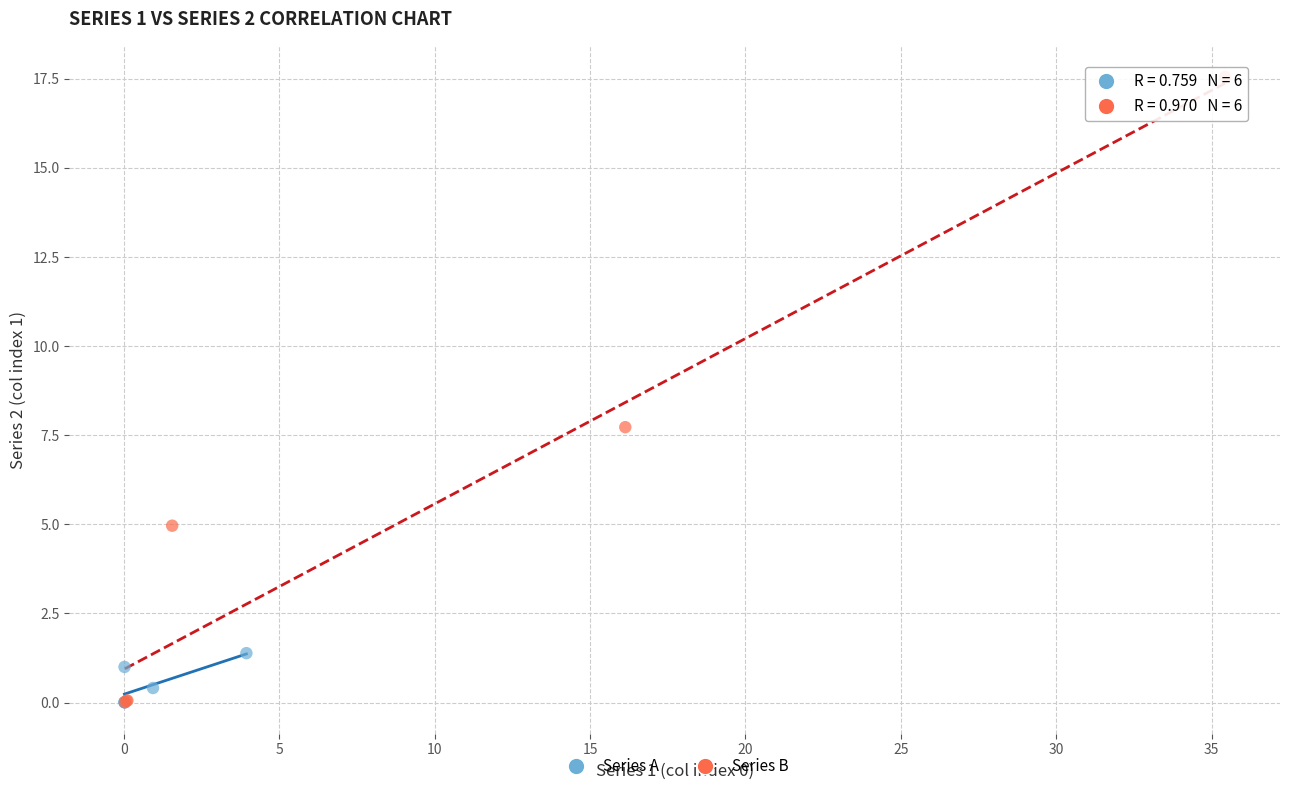

What are all the series names shown in the legend?

Series A, Series B